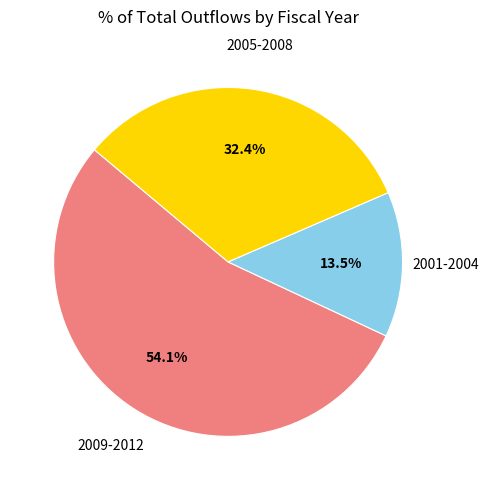

Is there any slice that represents more than half of the pie?

Yes